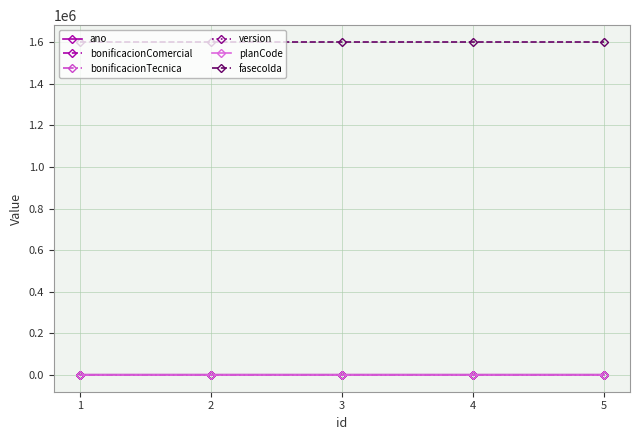

True or false: version has more than 2 interior local peaks.

False